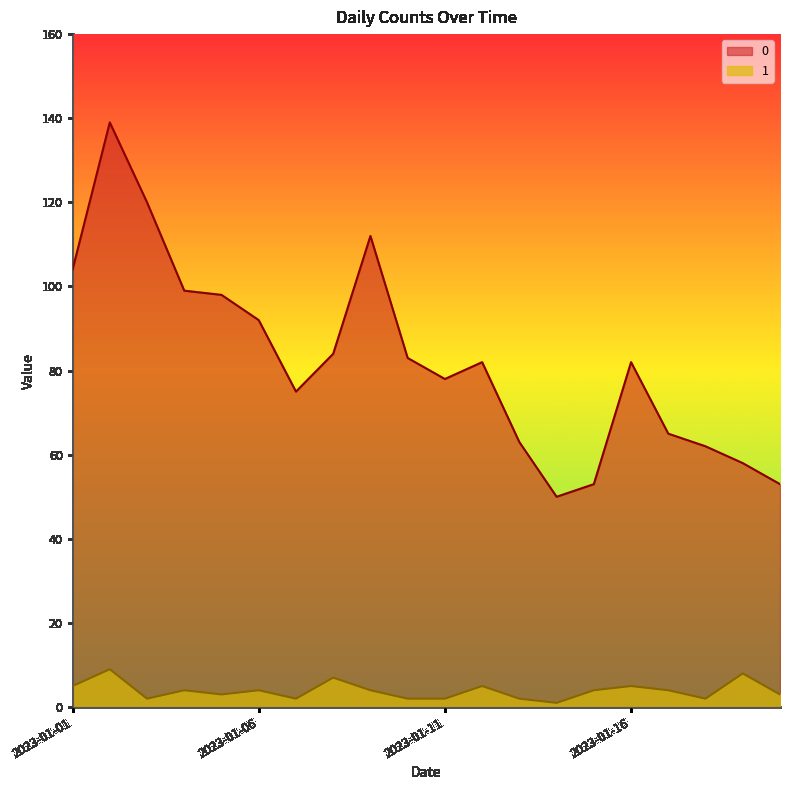

Reading left to right, extract all data points from this chart.

0: 104	139	120	99	98	92	75	84	112	83	78	82	63	50	53	82	65	62	58	53
1: 5	9	2	4	3	4	2	7	4	2	2	5	2	1	4	5	4	2	8	3